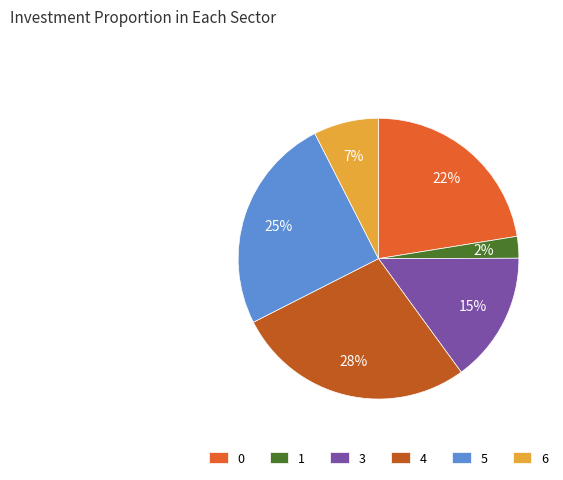

What is the ratio of the value at 6 to the value at 0?

0.3